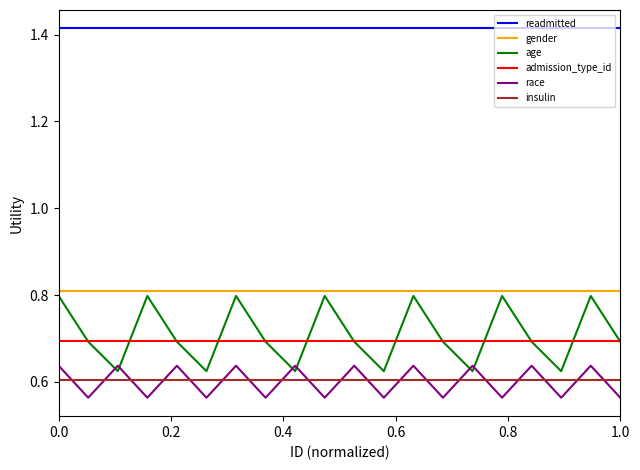

How many lines are shown in the chart?

6